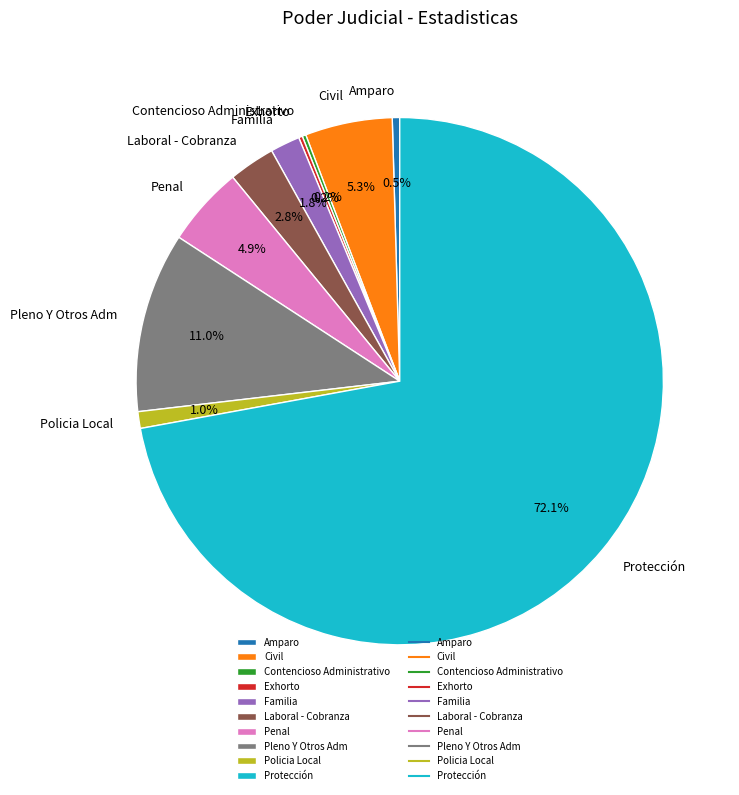

Which slice represents more than half of the pie?

Protección